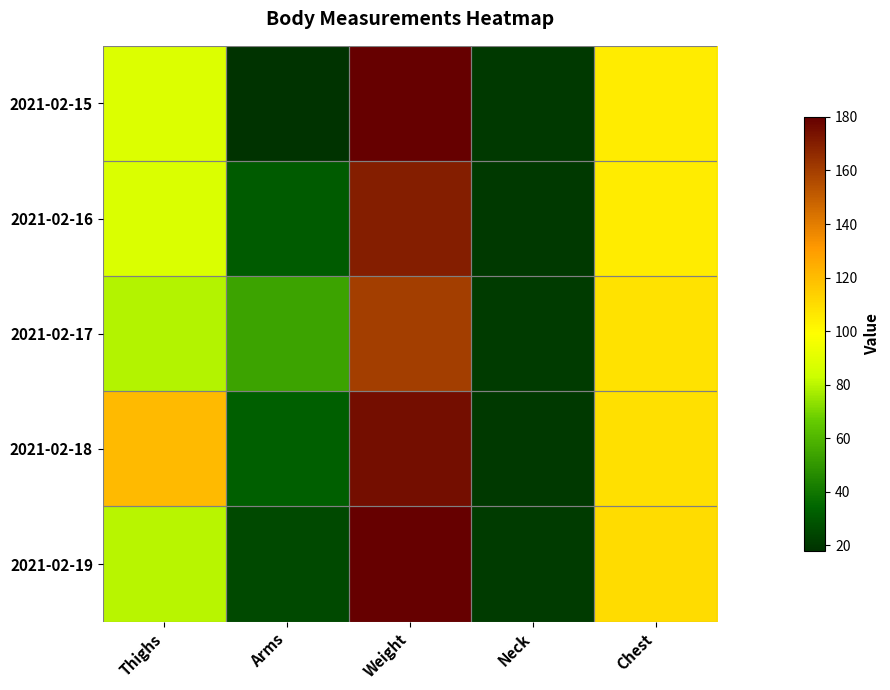

At how many categories does at least one series exceed 23?

4